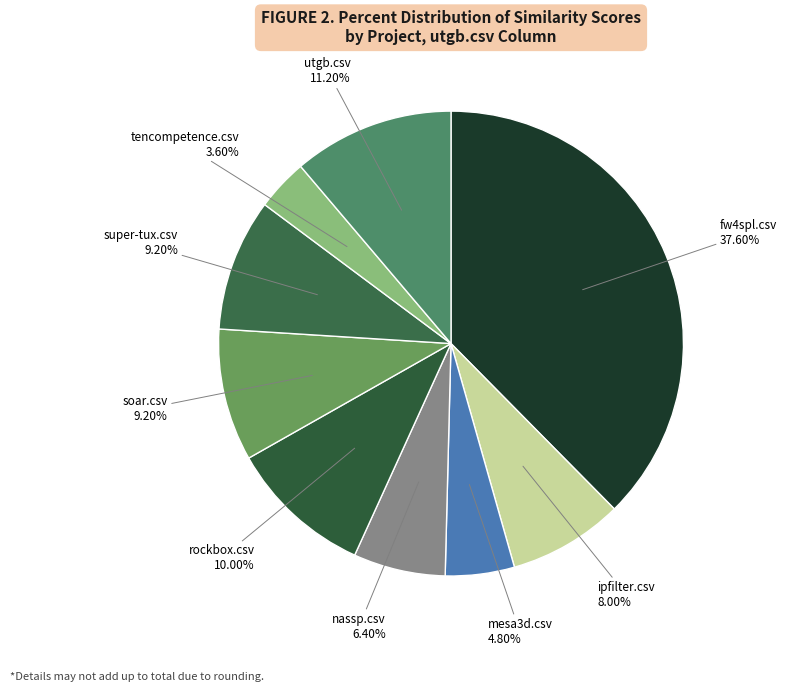

How many segments does this pie chart have?

9